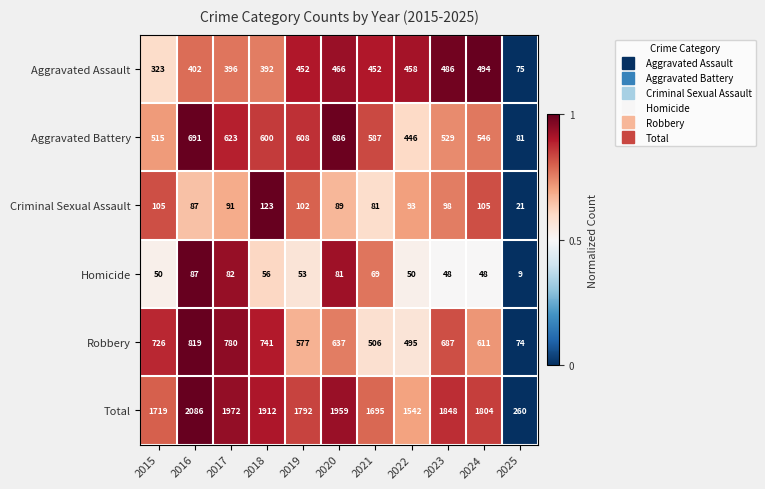

True or false: Aggravated Battery has a value of 17 at 2025.

False